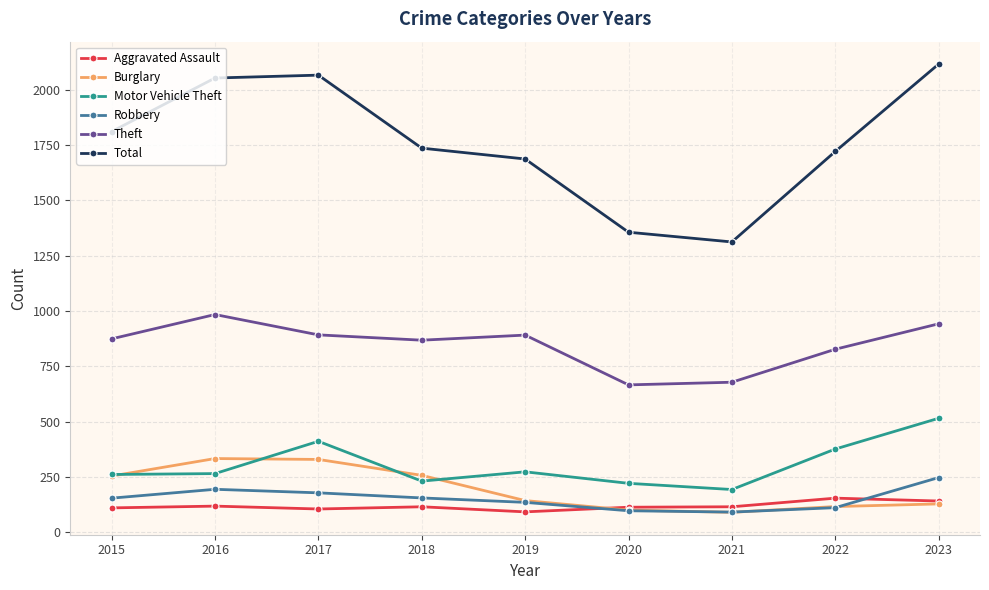

Which series changed the most between 2017 and 2021?

Total